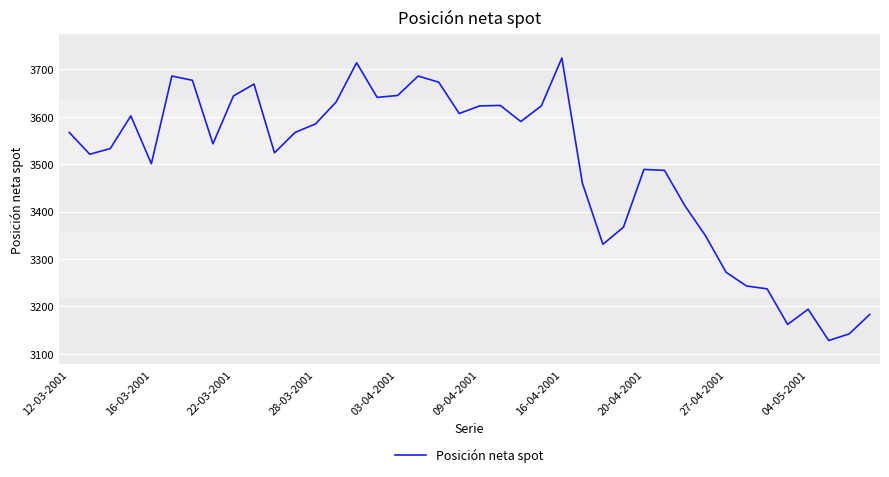

What is the greatest value displayed?

3724